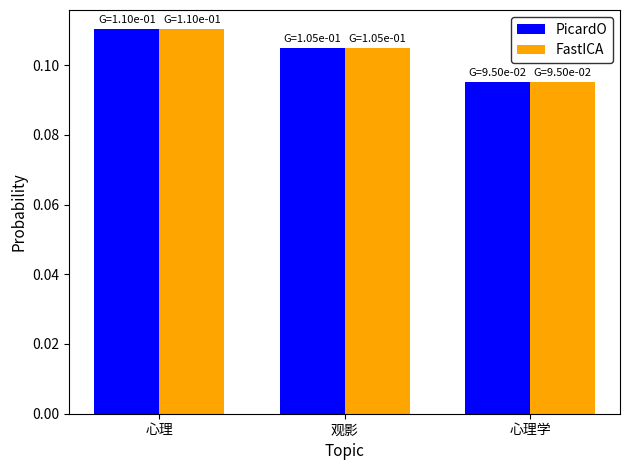

Rank the categories by PicardO value from lowest to highest.

心理学, 观影, 心理